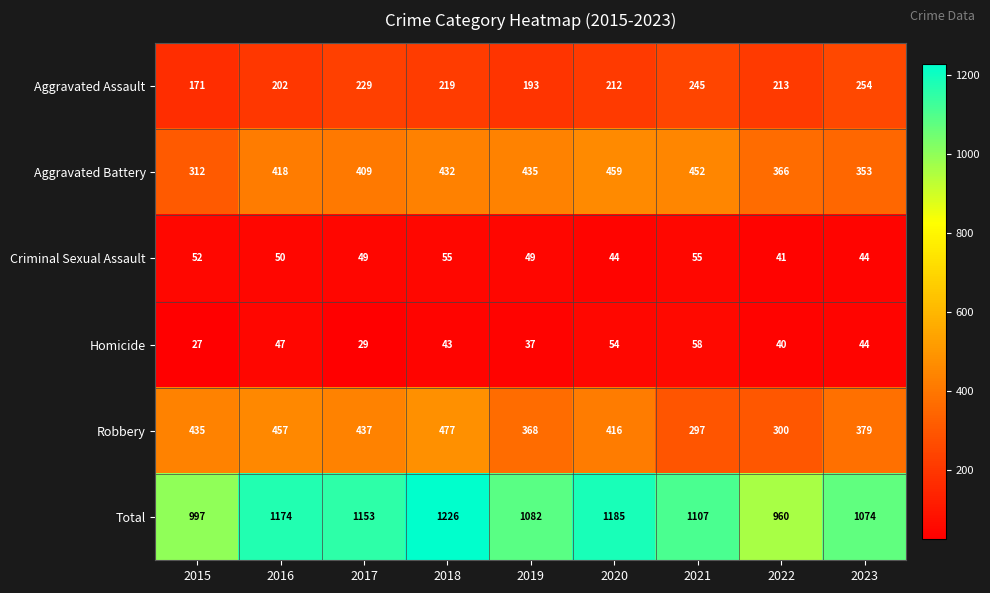

How many data points does each series have?

9